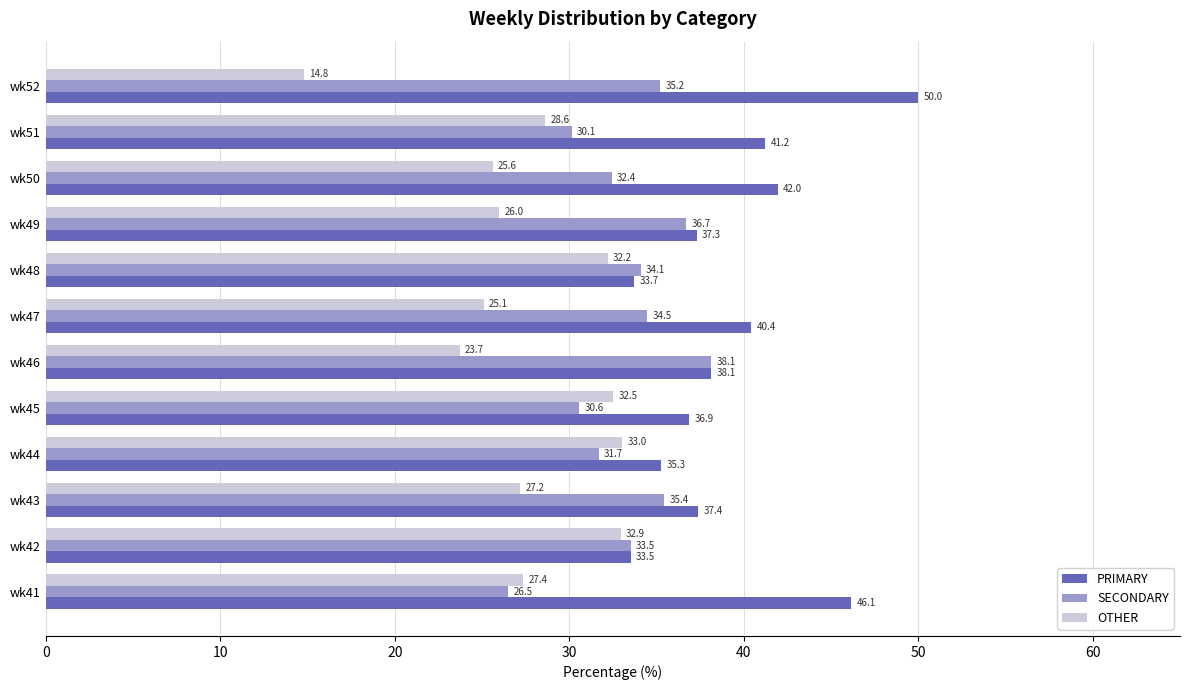

What is the spread (max minus min) of values at wk48?

1.9